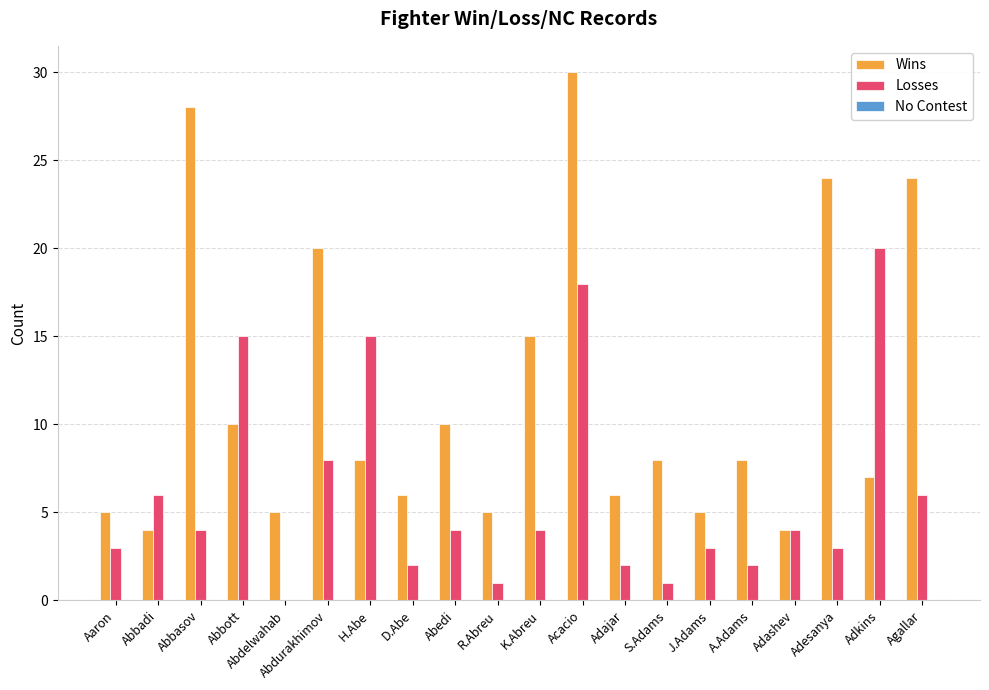

Which series has the largest total across all categories?

Wins